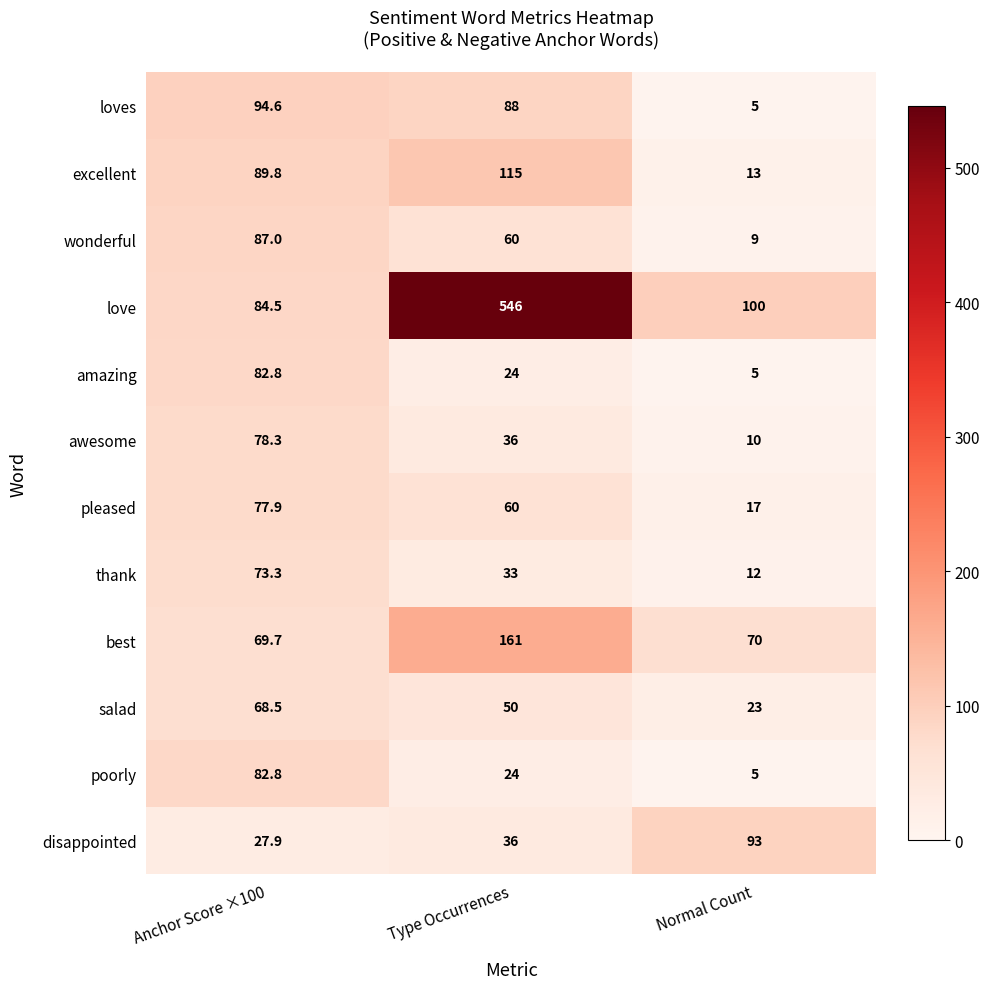

Is it true that salad equals 50.0 at Type Occurrences?

True